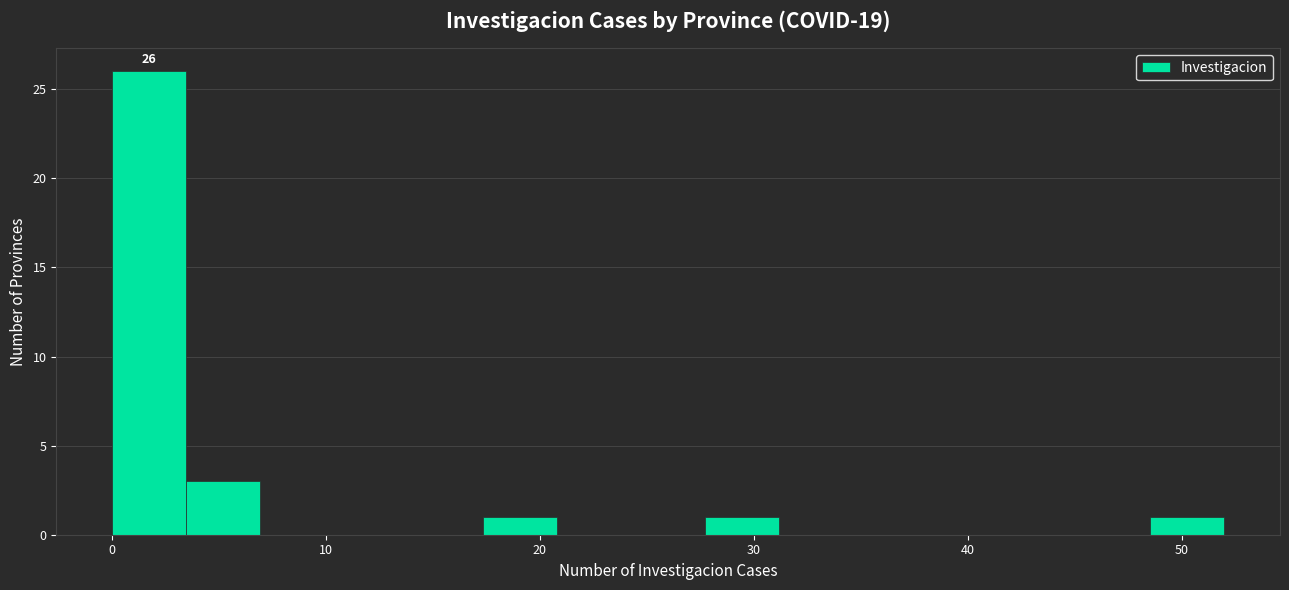

Read against the x-axis, roughly where is the centre of the tallest bar?

2